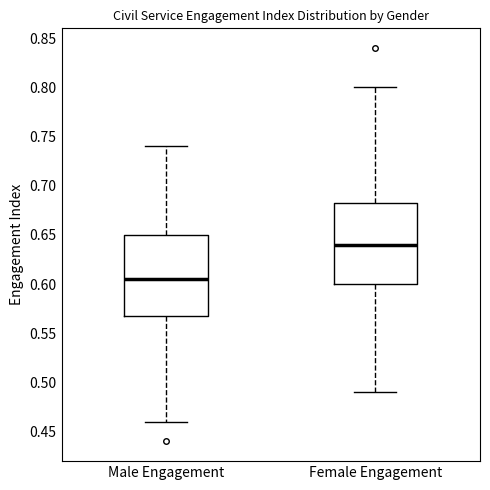

Reading left to right, transcribe this box plot: for each box, give where its median line is, the range the box spans, and where its two whiskers end, as read against the y-axis. The values are not printed on the chart, so give them approximately, as read against the axis.

Male Engagement: median 0.605, box 0.570 to 0.650, whiskers 0.460 to 0.740
Female Engagement: median 0.640, box 0.600 to 0.685, whiskers 0.490 to 0.800